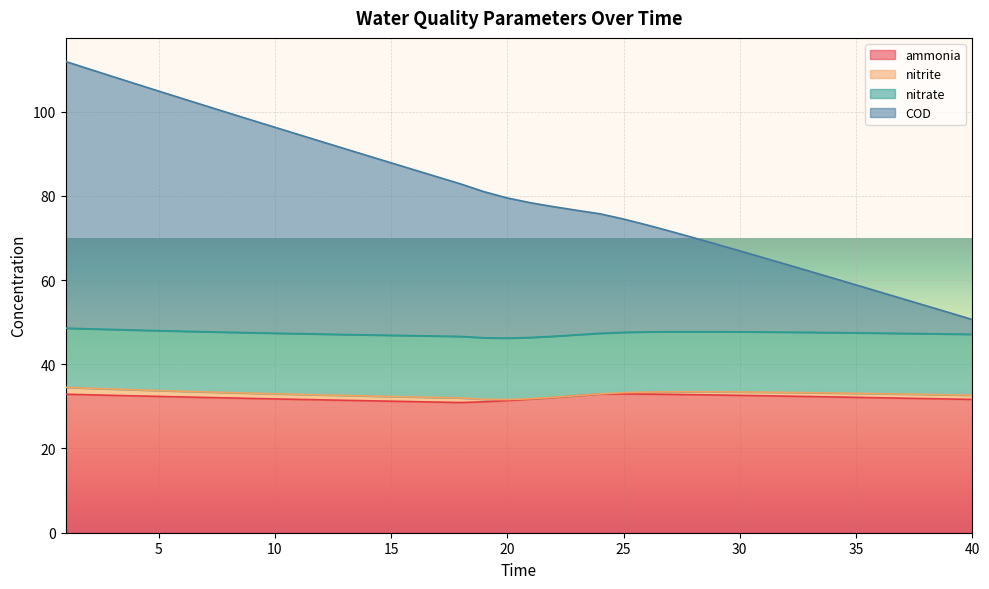

What is the value of the COD point at the 4th from the left?

106.6